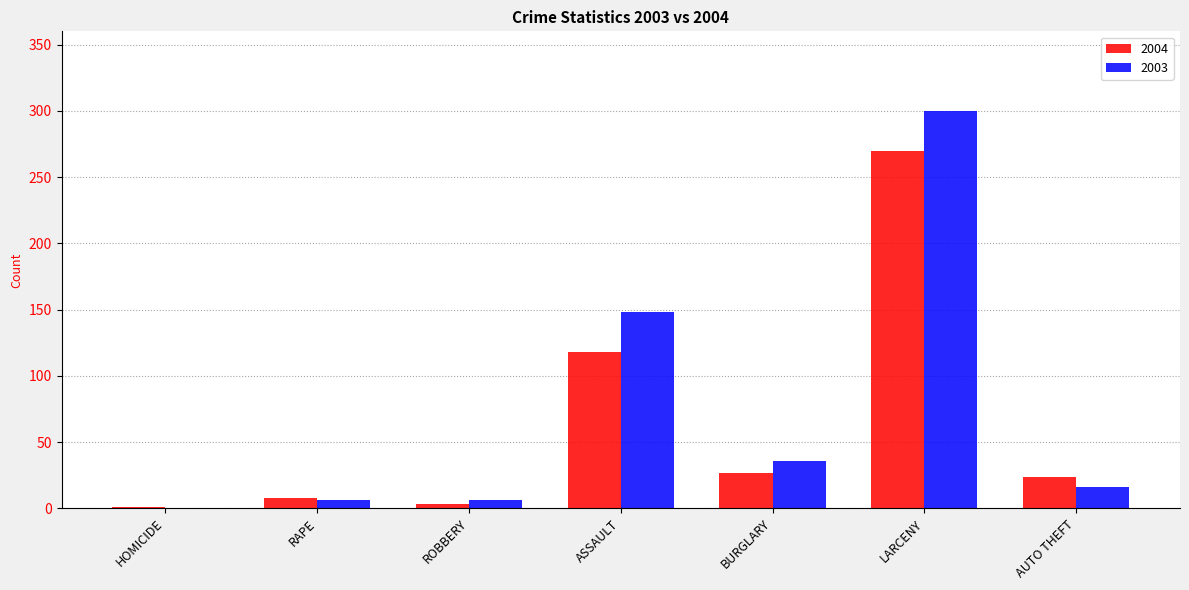

Is it true that 2004 equals 24 at AUTO THEFT?

True